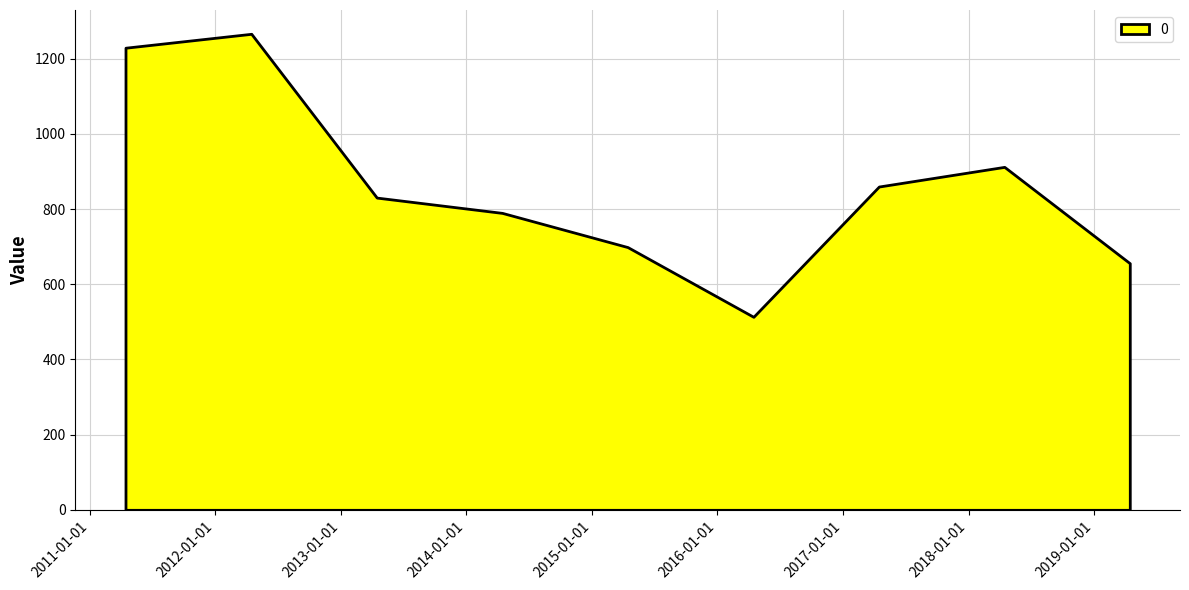

Is it true that the value at 2018-04-15 is 912.2?

True